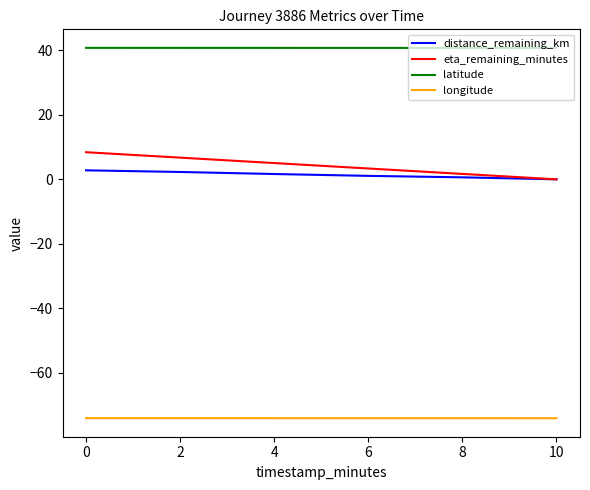

Is it true that latitude equals 68.2 at 4?

False